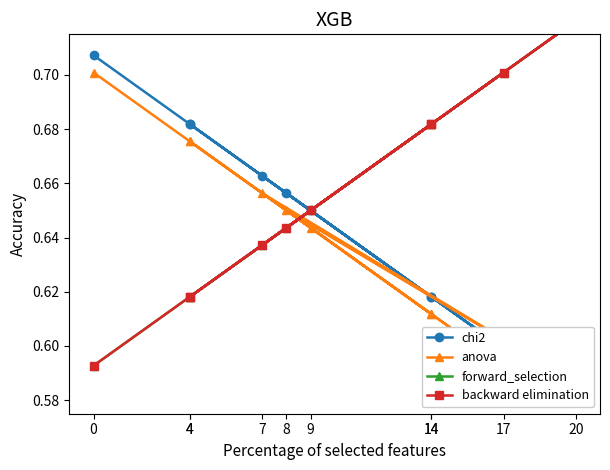

Rank the categories by anova value from highest to lowest.

0, 4, 4, 7, 8, 9, 14, 14, 17, 20